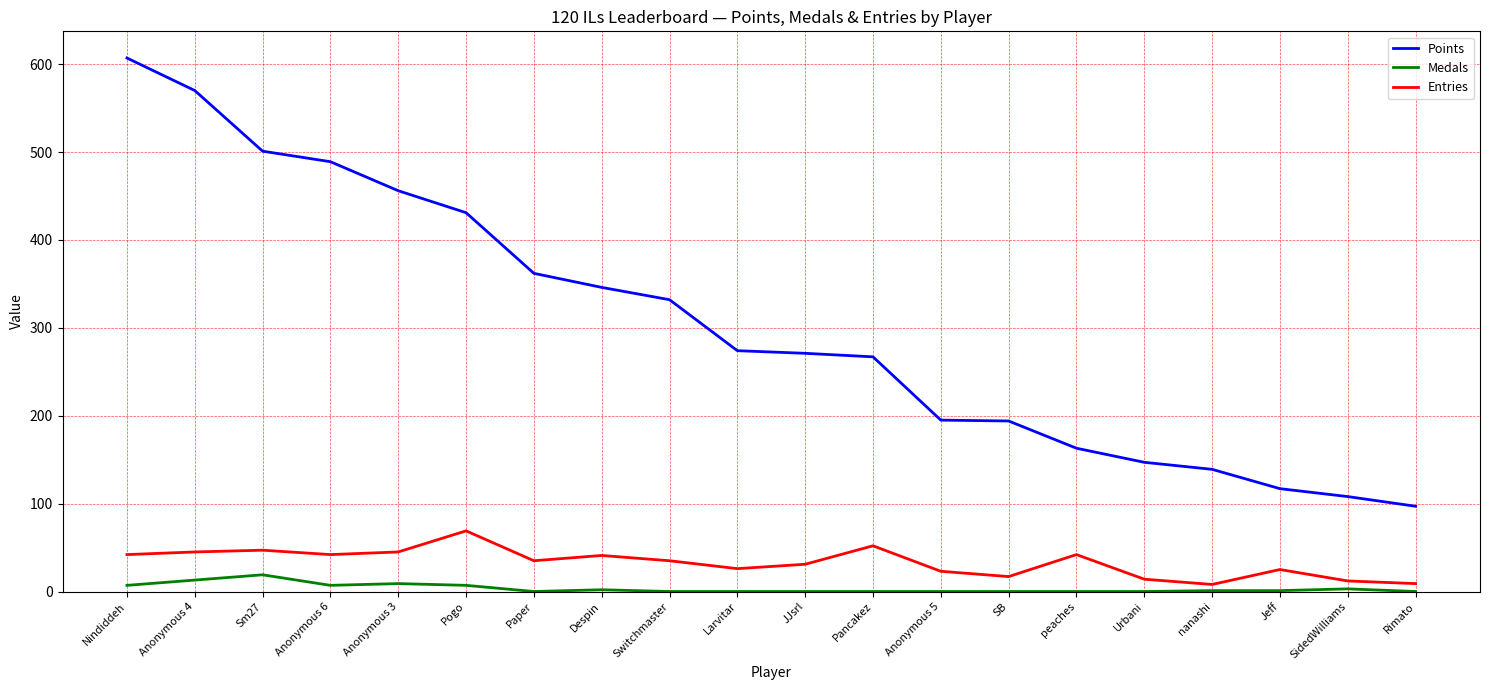

True or false: Medals and Entries cross at least once.

False